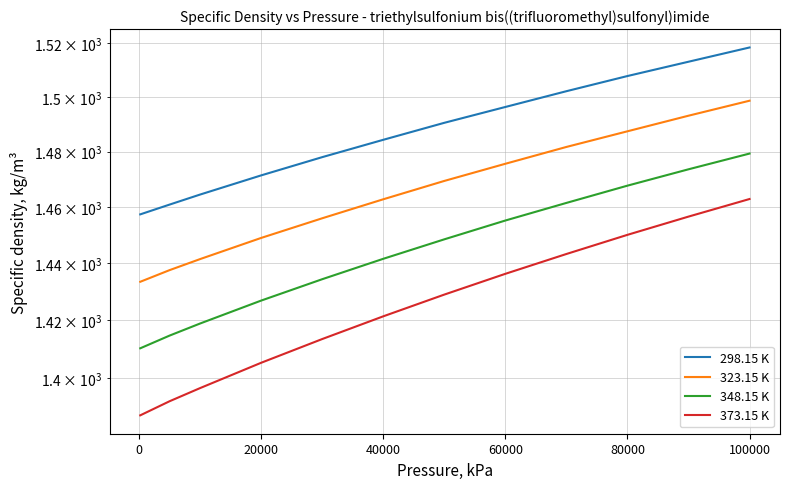

Which series has the largest total across all categories?

298.15 K